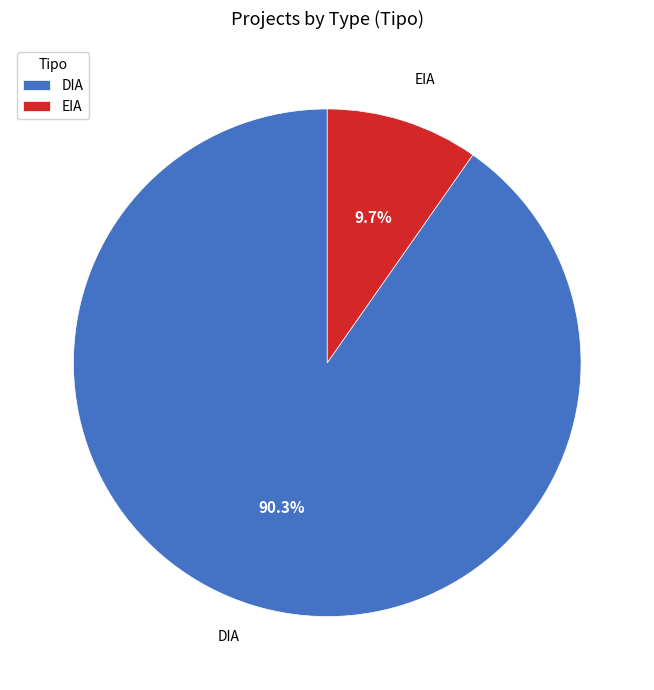

The DIA slice represents 90% of the pie. True or false?

True